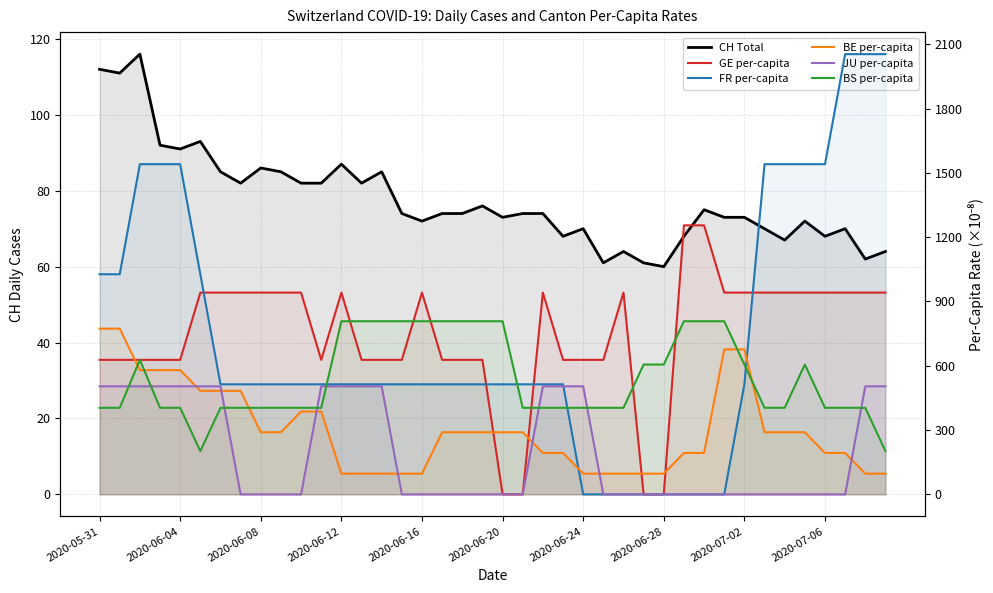

Which has a higher value, 13 or 14?

14